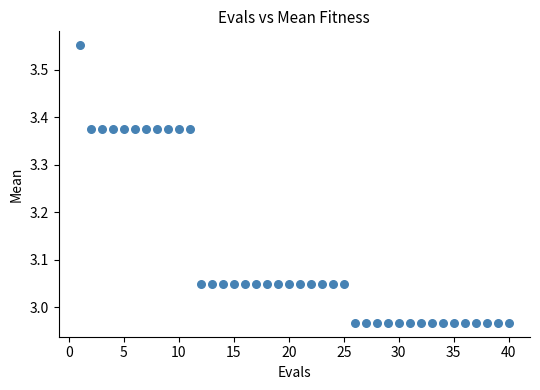

What is the range of Y values (max minus min)?

0.6